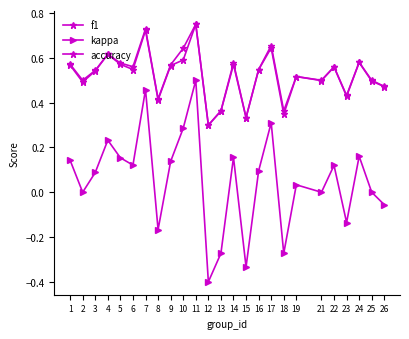

What is the maximum value shown in the chart?

0.8